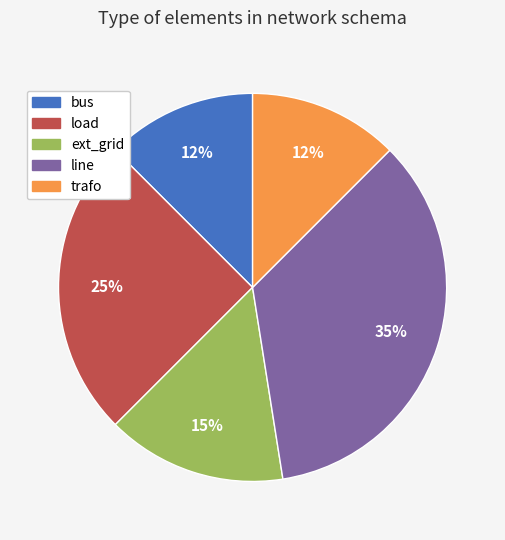

How many slices are in this pie chart?

5